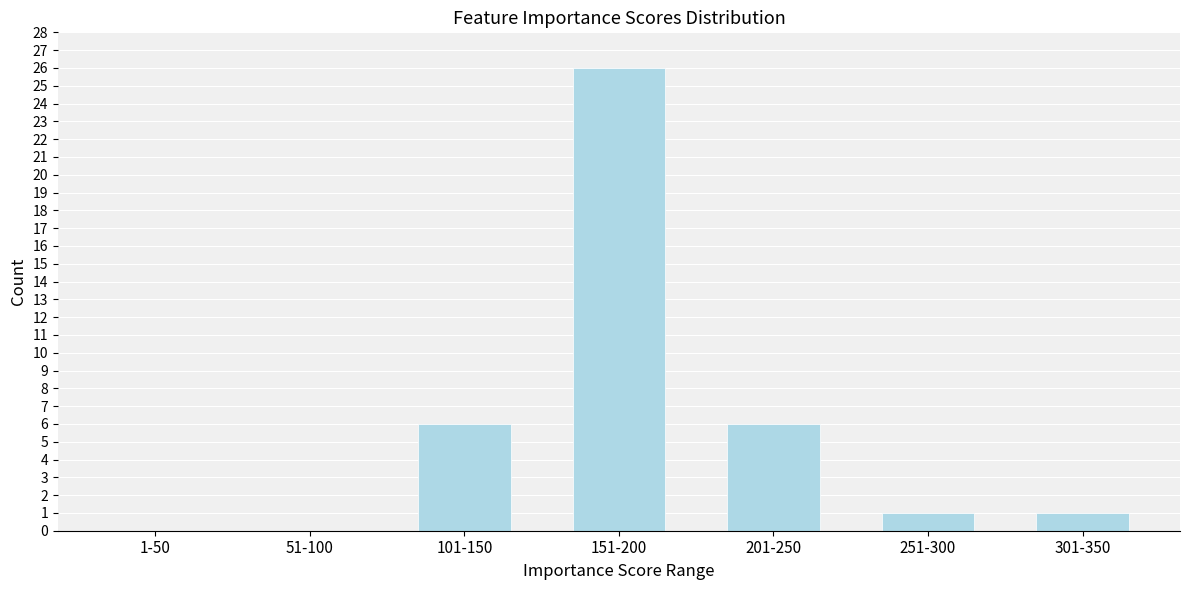

Reading left to right, transcribe all the data shown in this chart.

1-50=0	51-100=0	101-150=6	151-200=26	201-250=6	251-300=1	301-350=1